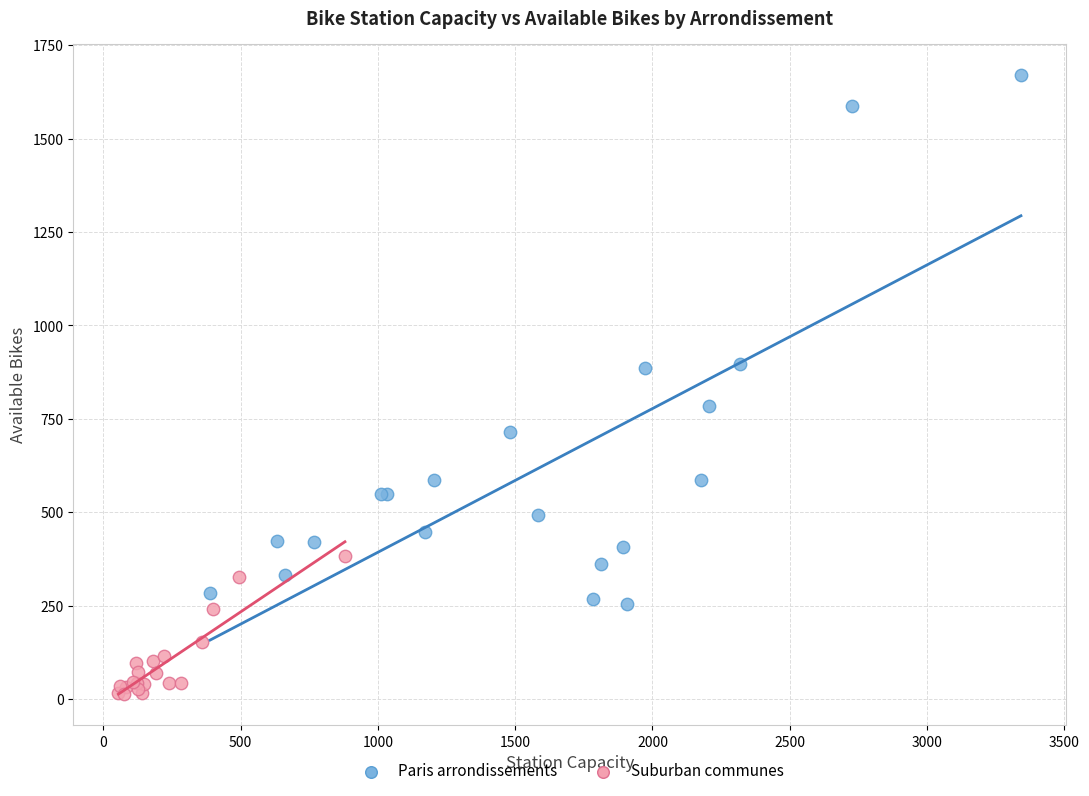

Which series reaches the maximum Y coordinate?

Paris arrondissements